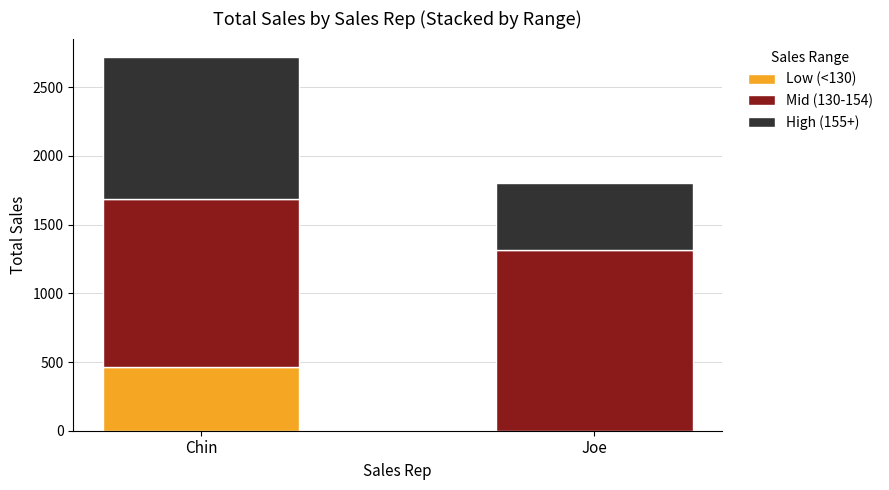

The value of Low (<130) at Joe is -297. True or false?

False